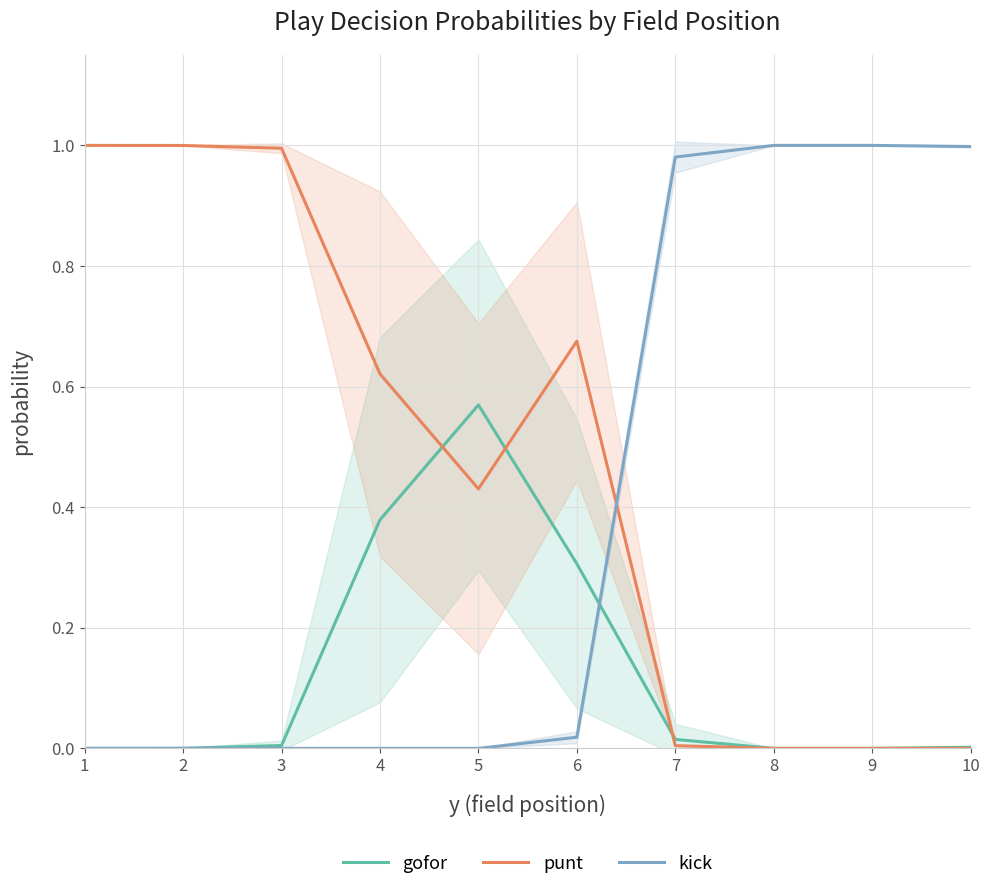

Reading left to right, list all the values displayed in this chart.

gofor: 0.0	0.0	0.0	0.4	0.6	0.3	0.0	0.0	0.0	0.0
punt: 1.0	1.0	1.0	0.6	0.4	0.7	0.0	0.0	0.0	0.0
kick: 0.0	0.0	0.0	0.0	0.0	0.0	1.0	1.0	1.0	1.0